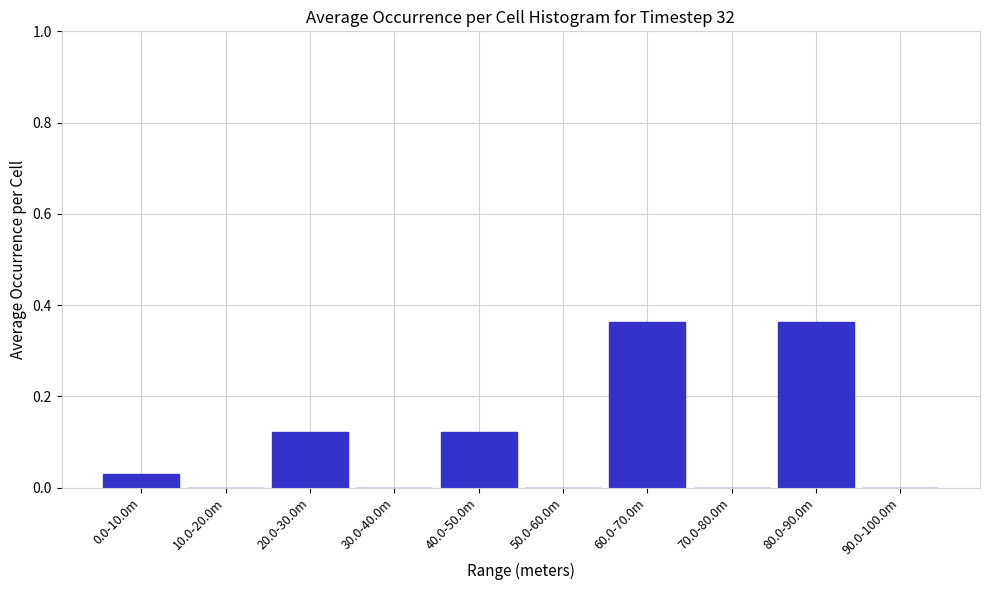

What is the change in value from 0.0-10.0m to 40.0-50.0m?

+0.1